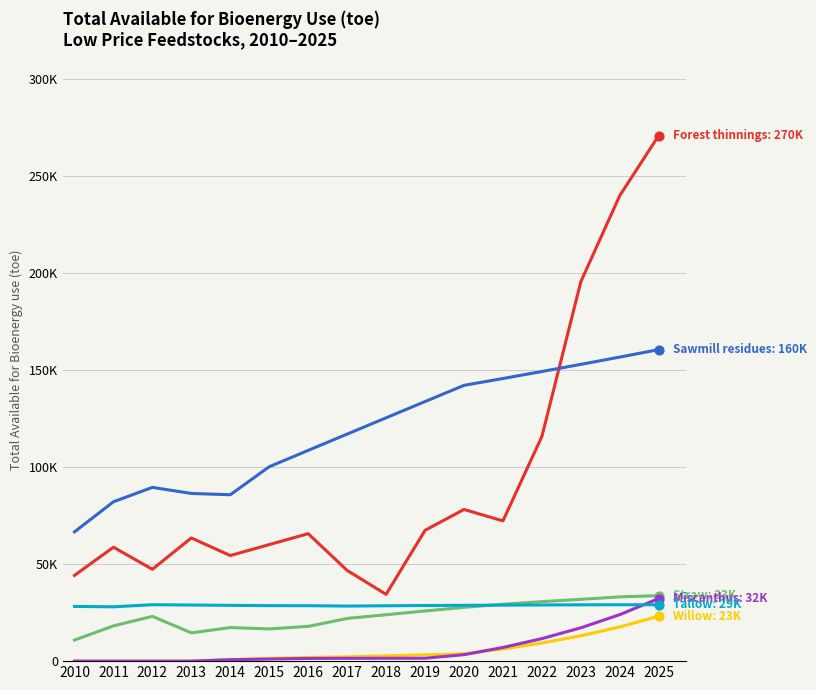

What is the total value across all series at 2025?

549296.6